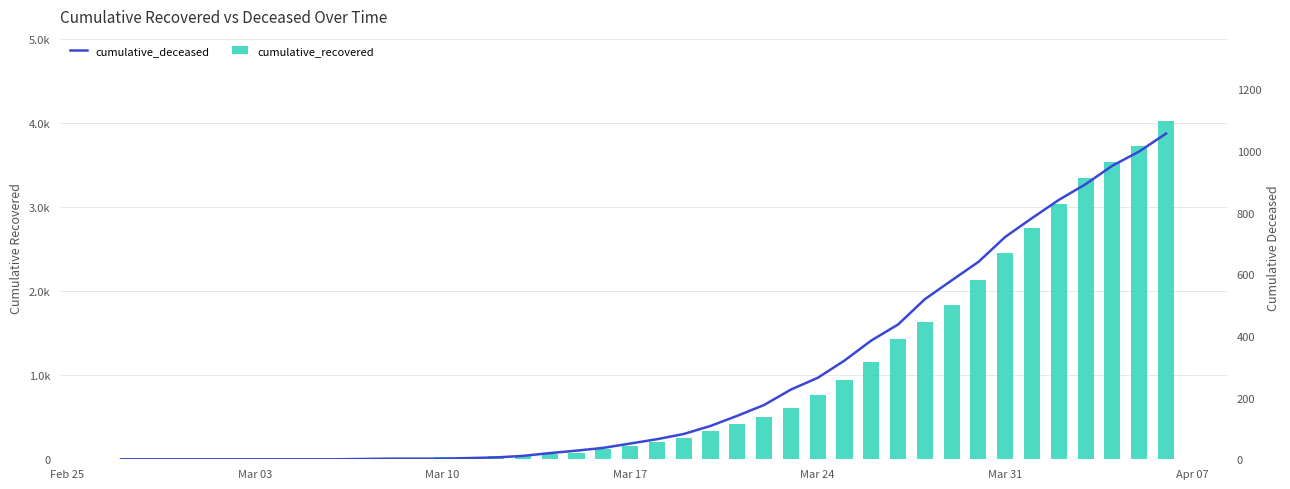

How many data points does each series have?

40